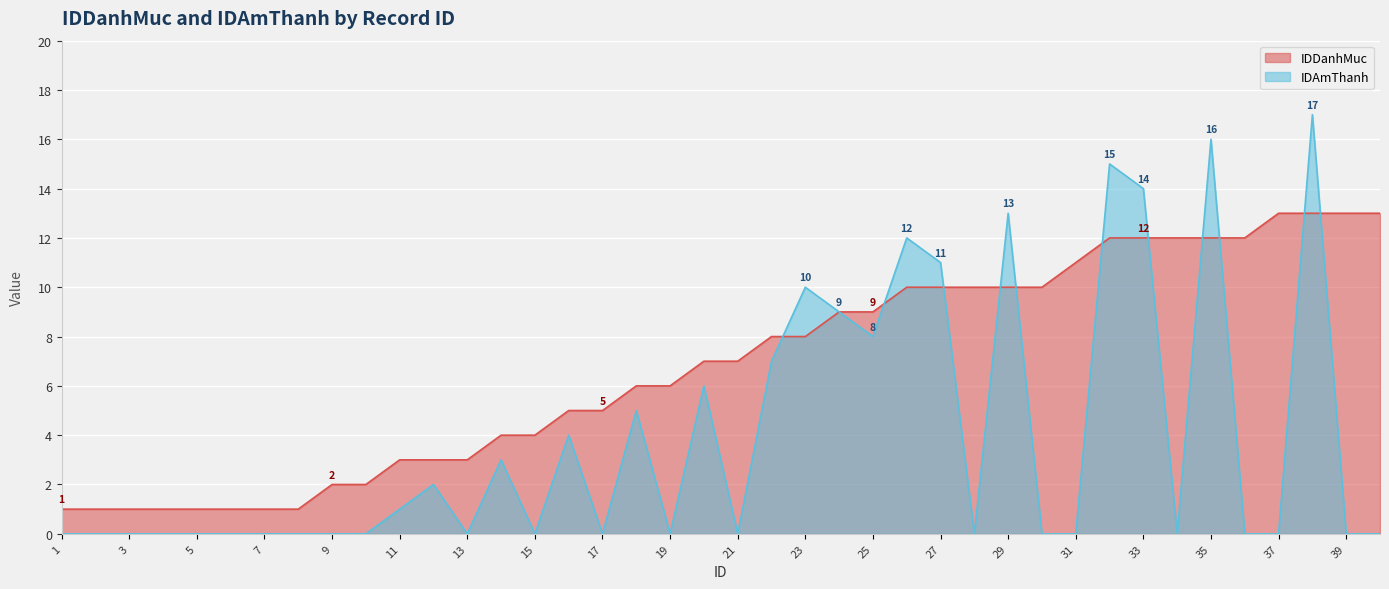

At which label does IDDanhMuc reach its minimum?

1